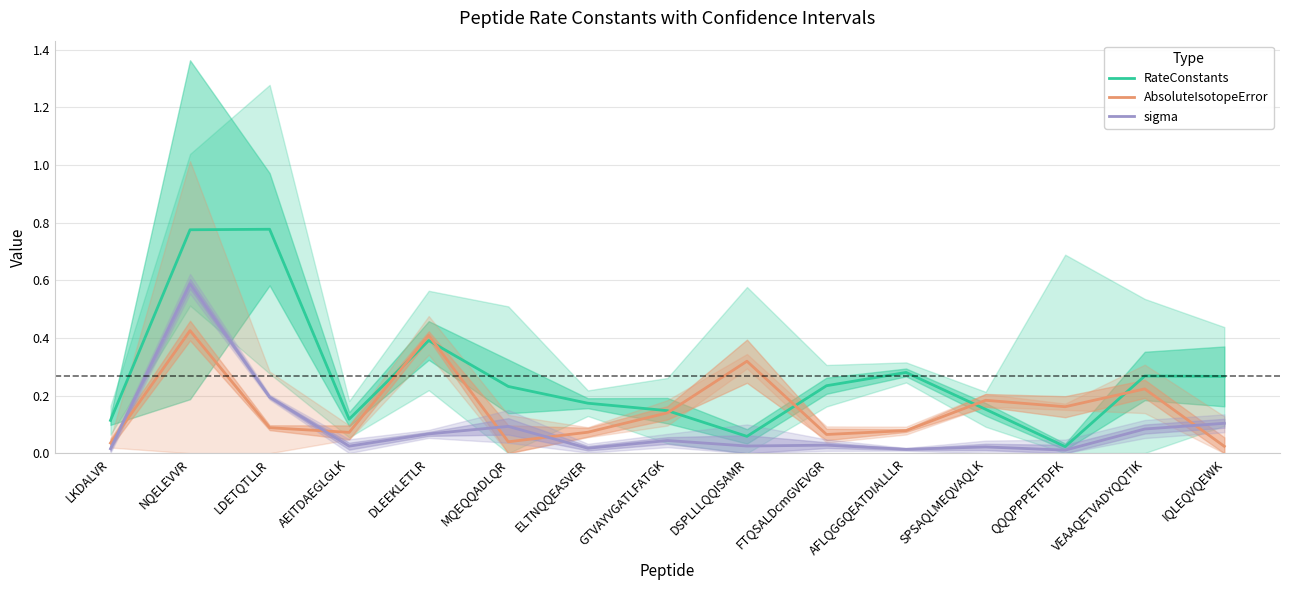

At which category does RateConstants reach its first local valley?

AEITDAEGLGLK